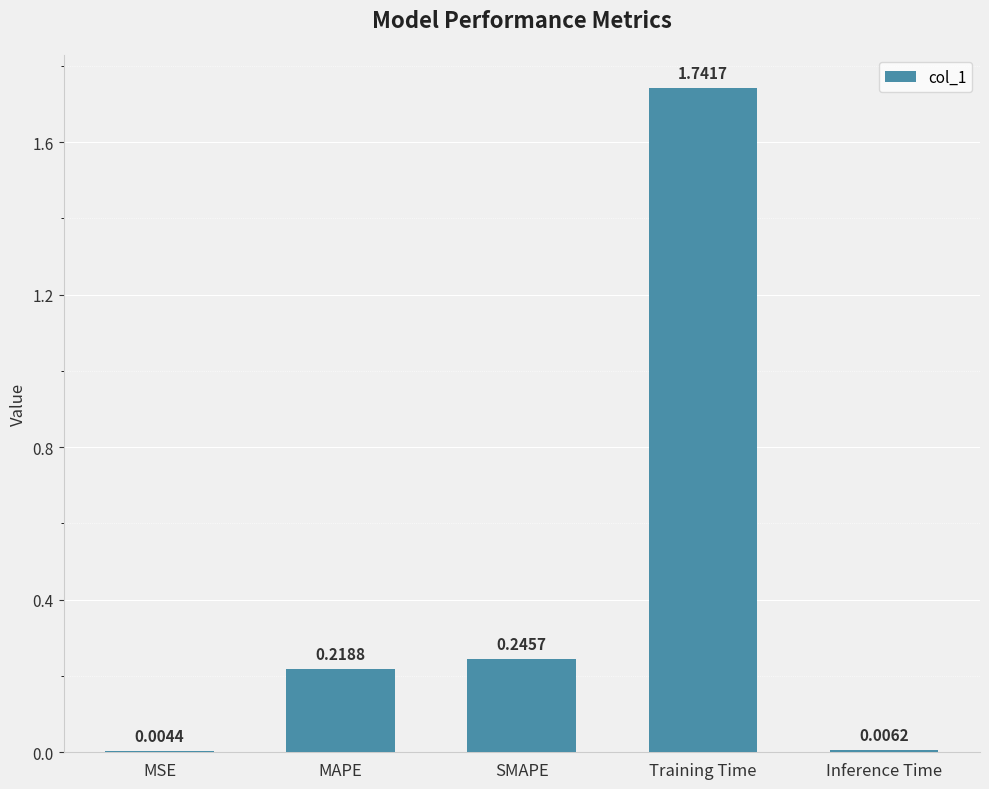

At which category does the chart reach its peak across all series?

Training Time